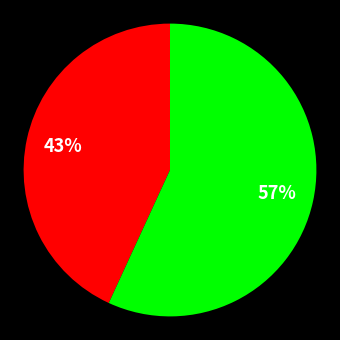

To the nearest percent, what is the average slice percentage?

50%